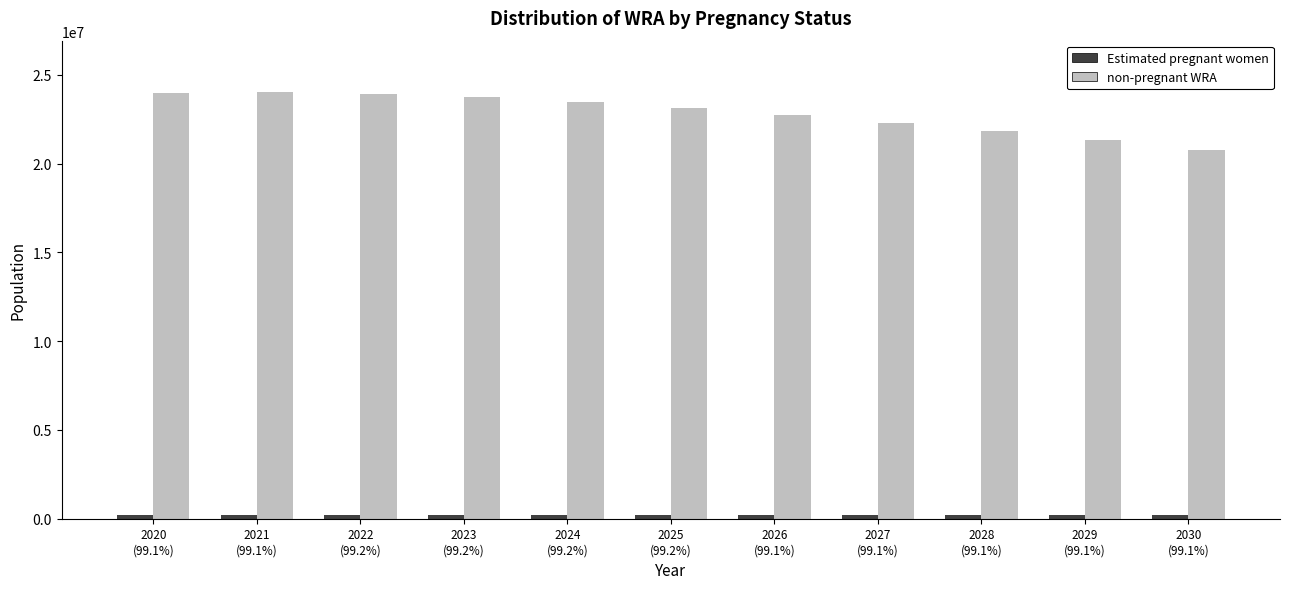

Which series changed the most between 2020
(99.1%) and 2028
(99.1%)?

non-pregnant WRA